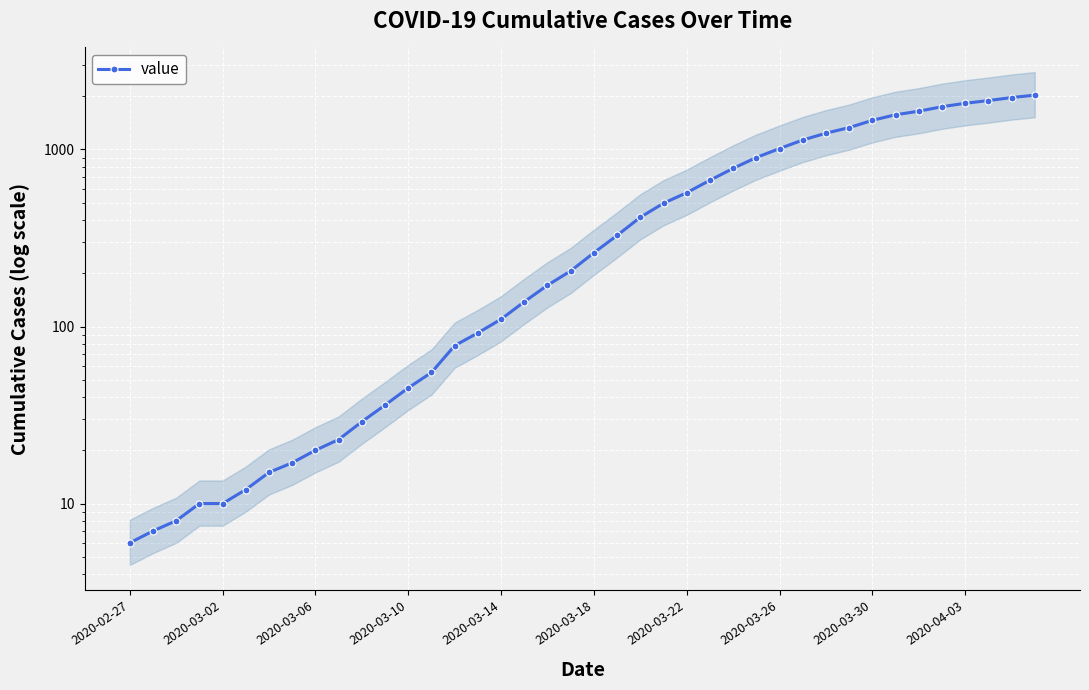

Which has a higher value, 12 or 11?

12